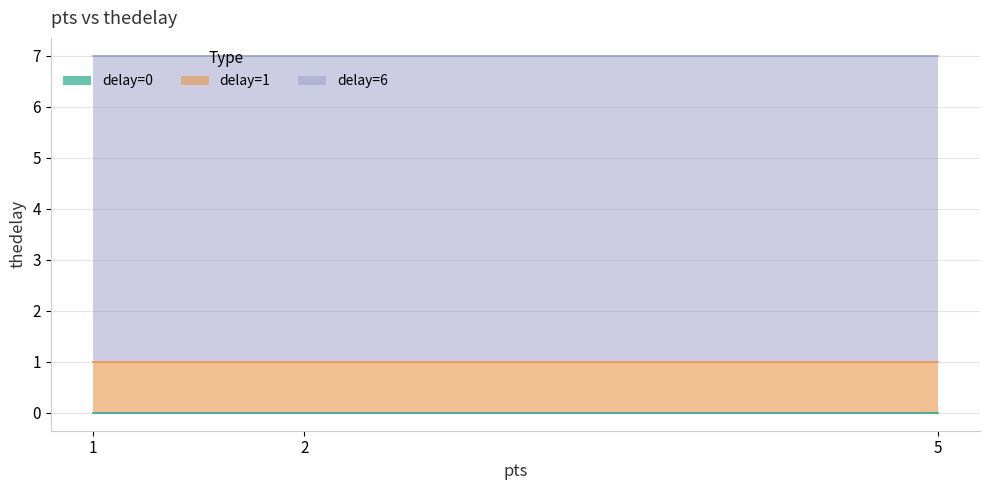

What are all the series names shown in the legend?

delay=0, delay=1, delay=6